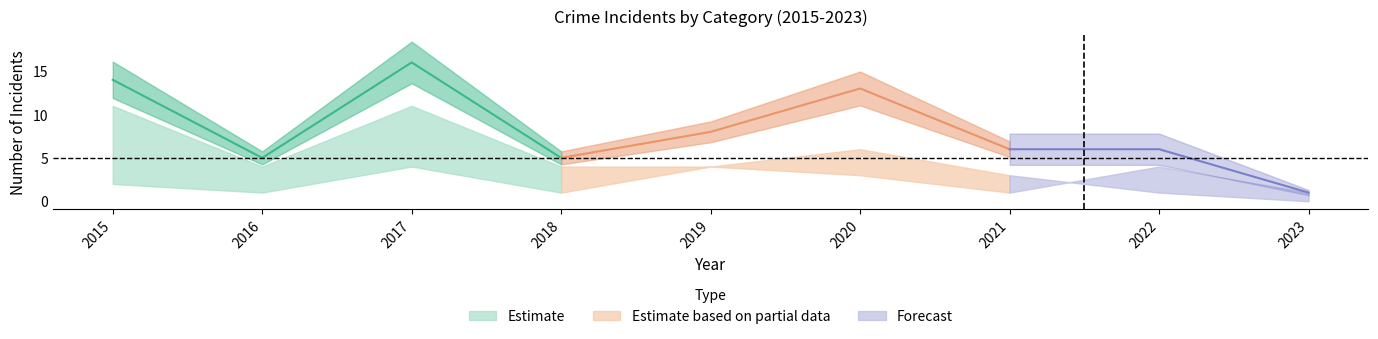

The value of Aggravated Battery at 2020 is 1. True or false?

False